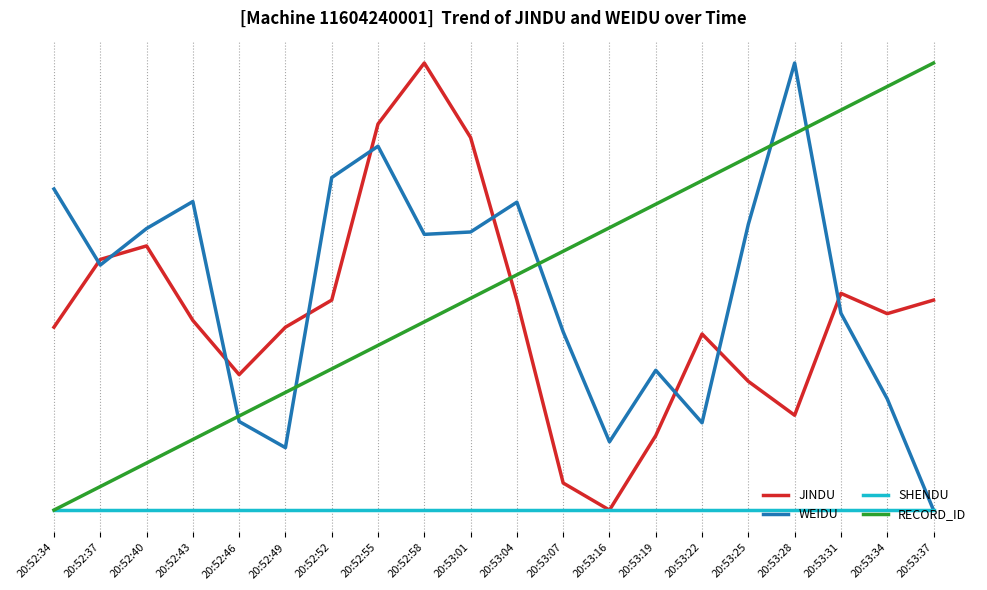

What are all the series names shown in the legend?

JINDU, WEIDU, SHENDU, RECORD_ID